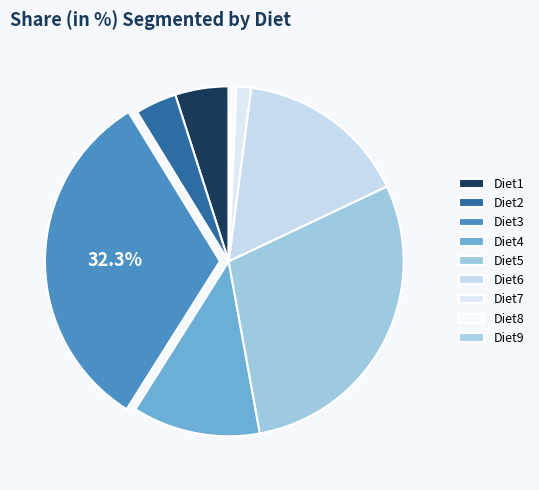

The Diet9 slice represents 13% of the pie. True or false?

False